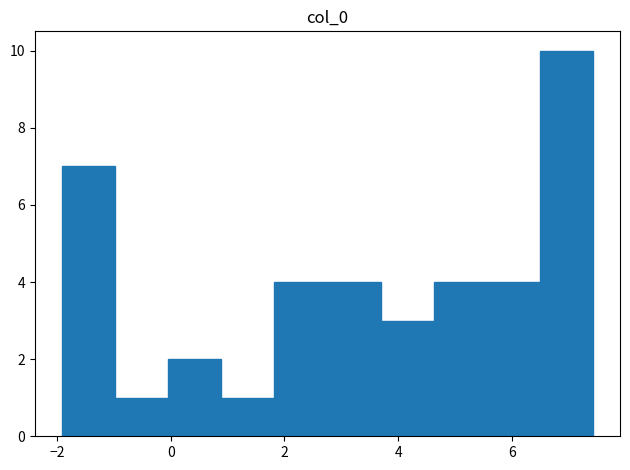

Reading left to right, list every bar in this chart as the range it spans on the x-axis followed by its height. Neither the bar edges nor the heights are printed on the chart, so give them approximately, as read against the axes.

-2.0 to -1.0: 7
-1.0 to 0.0: 1
0.0 to 0.8: 2
0.8 to 1.8: 1
1.8 to 2.8: 4
2.8 to 3.6: 4
3.6 to 4.6: 3
4.6 to 5.6: 4
5.6 to 6.4: 4
6.4 to 7.4: 10